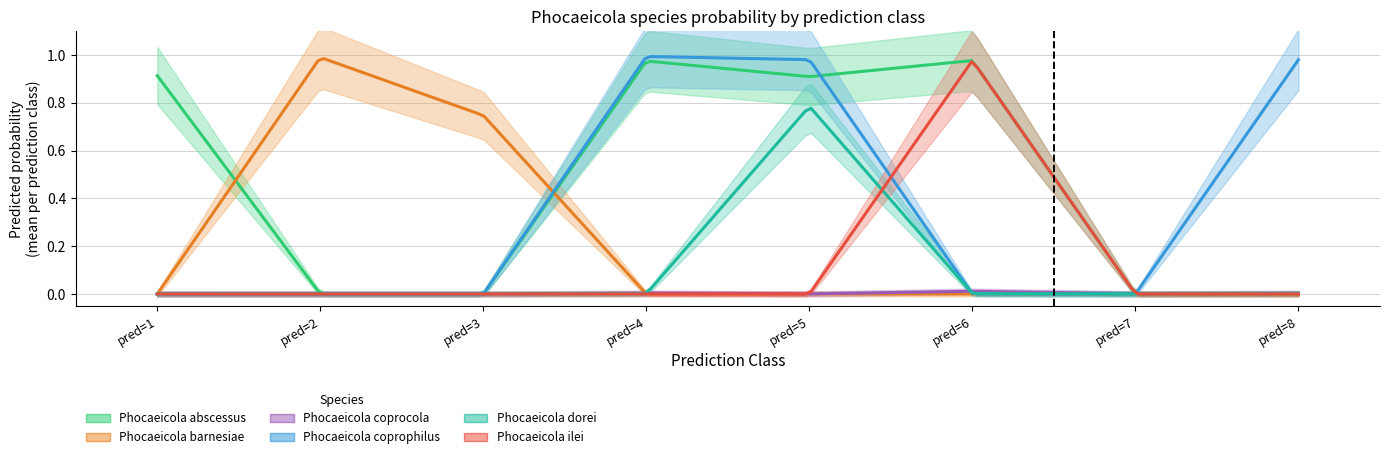

How many lines are shown in the chart?

6